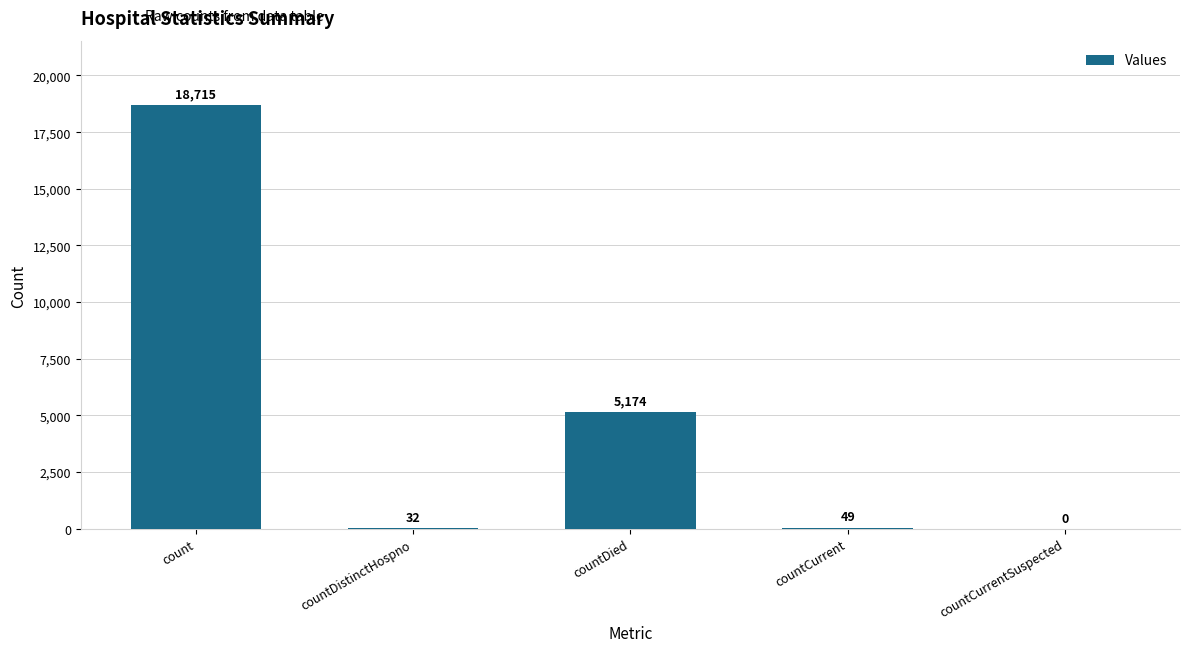

Where is the data nearest to the value 9357?

countDied